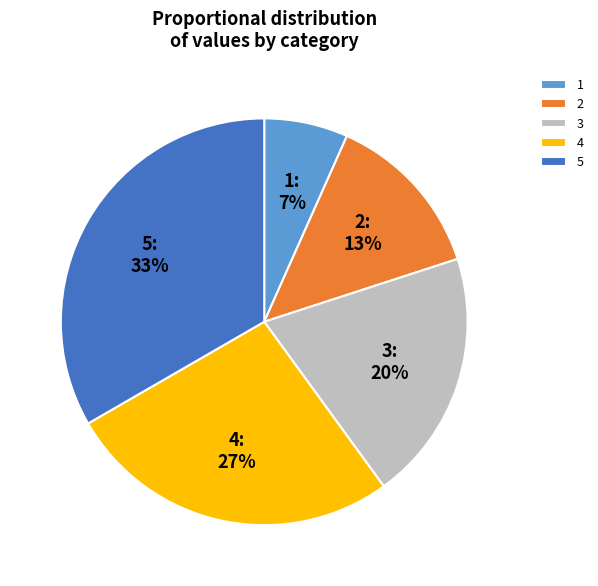

Is there a majority slice in this chart?

No